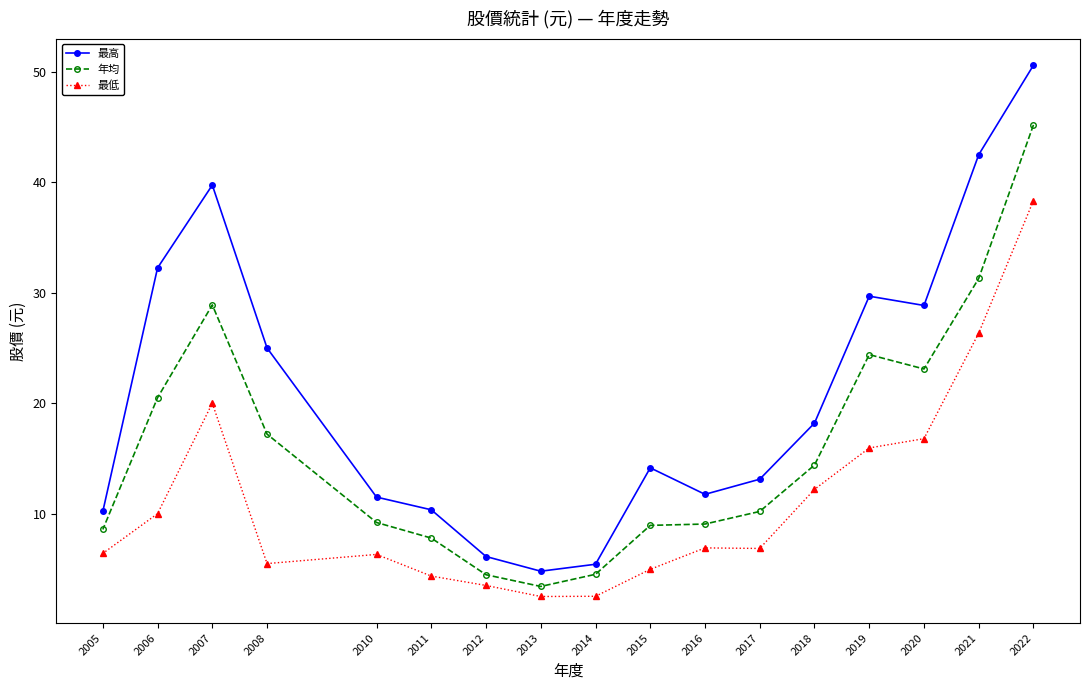

Reading right to left, transcribe all the data shown in this chart.

最高: 2005=10.2	2006=32.2	2007=39.8	2008=25.0	2010=11.5	2011=10.3	2012=6.1	2013=4.8	2014=5.4	2015=14.2	2016=11.8	2017=13.1	2018=18.2	2019=29.7	2020=28.9	2021=42.5	2022=50.6
年均: 2005=8.6	2006=20.5	2007=28.9	2008=17.2	2010=9.2	2011=7.8	2012=4.5	2013=3.4	2014=4.5	2015=8.9	2016=9.1	2017=10.2	2018=14.4	2019=24.4	2020=23.1	2021=31.3	2022=45.2
最低: 2005=6.4	2006=10.0	2007=20.0	2008=5.5	2010=6.3	2011=4.3	2012=3.5	2013=2.5	2014=2.5	2015=5.0	2016=6.9	2017=6.8	2018=12.2	2019=15.9	2020=16.8	2021=26.4	2022=38.4